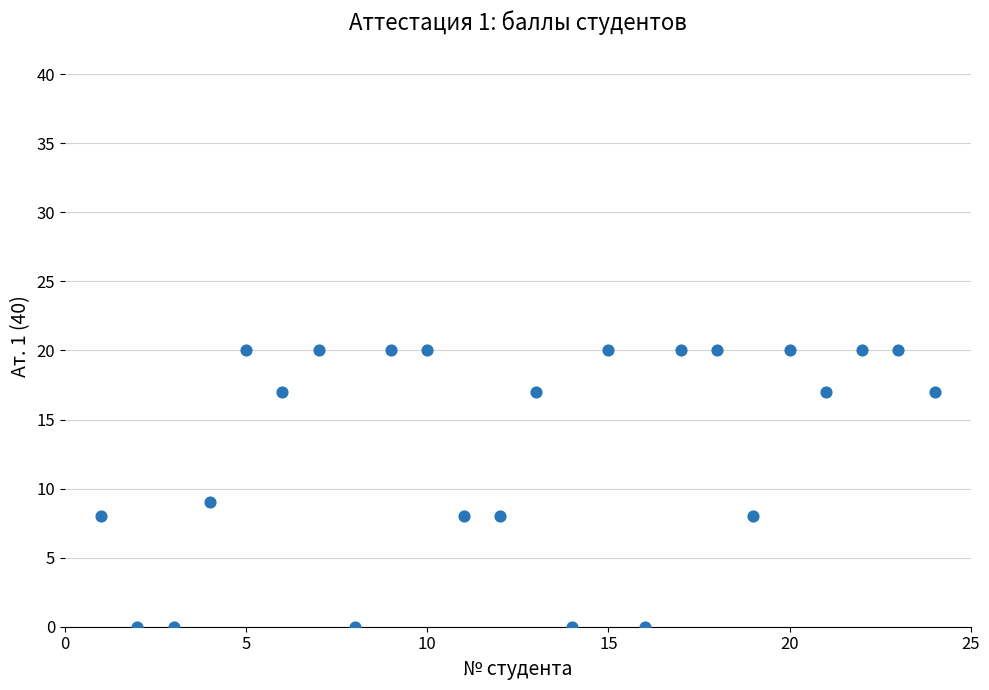

What is the range of X values (max minus min)?

23